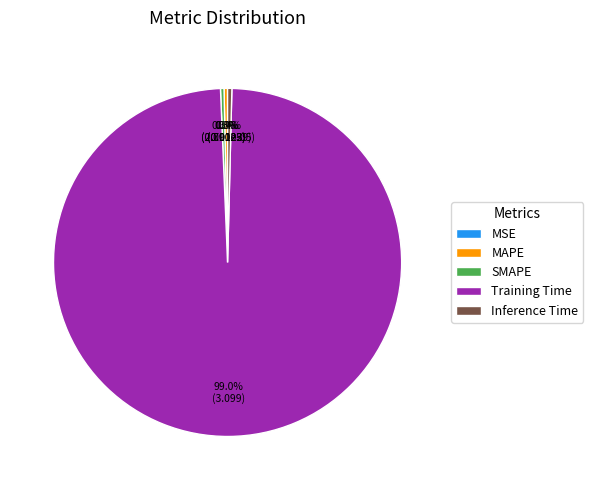

Is the sum of Training Time and Inference Time greater than half?

Yes